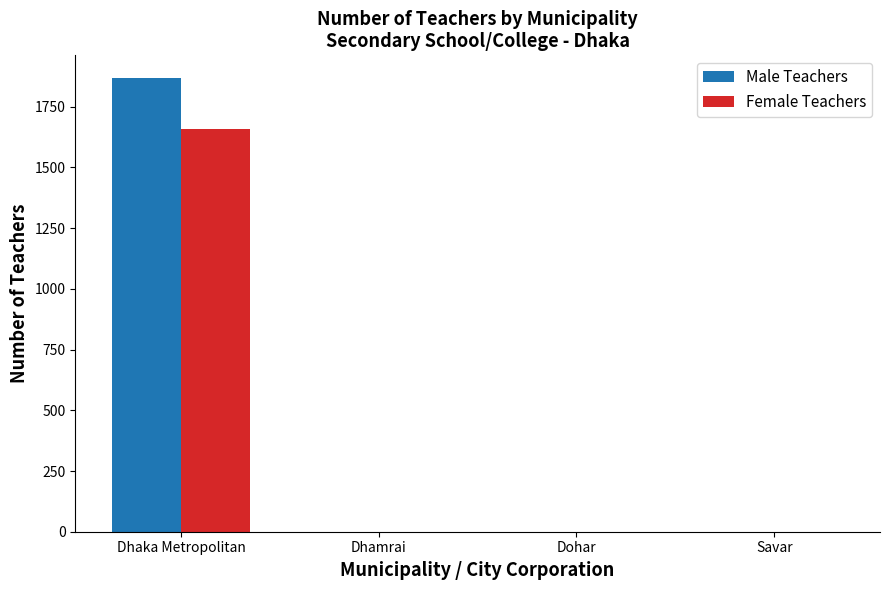

What is the sum of all Female Teachers values?

1657